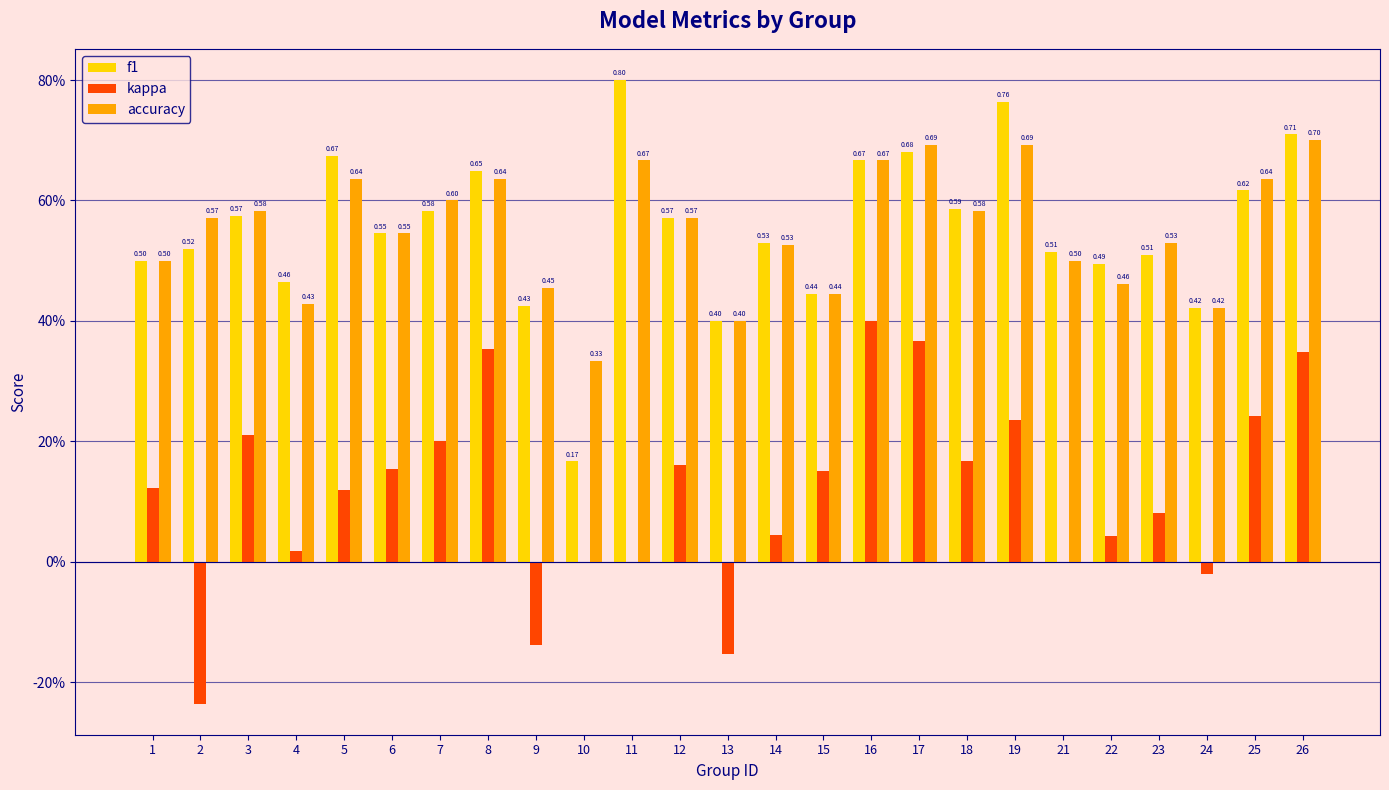

Which series has the widest spread of values?

kappa